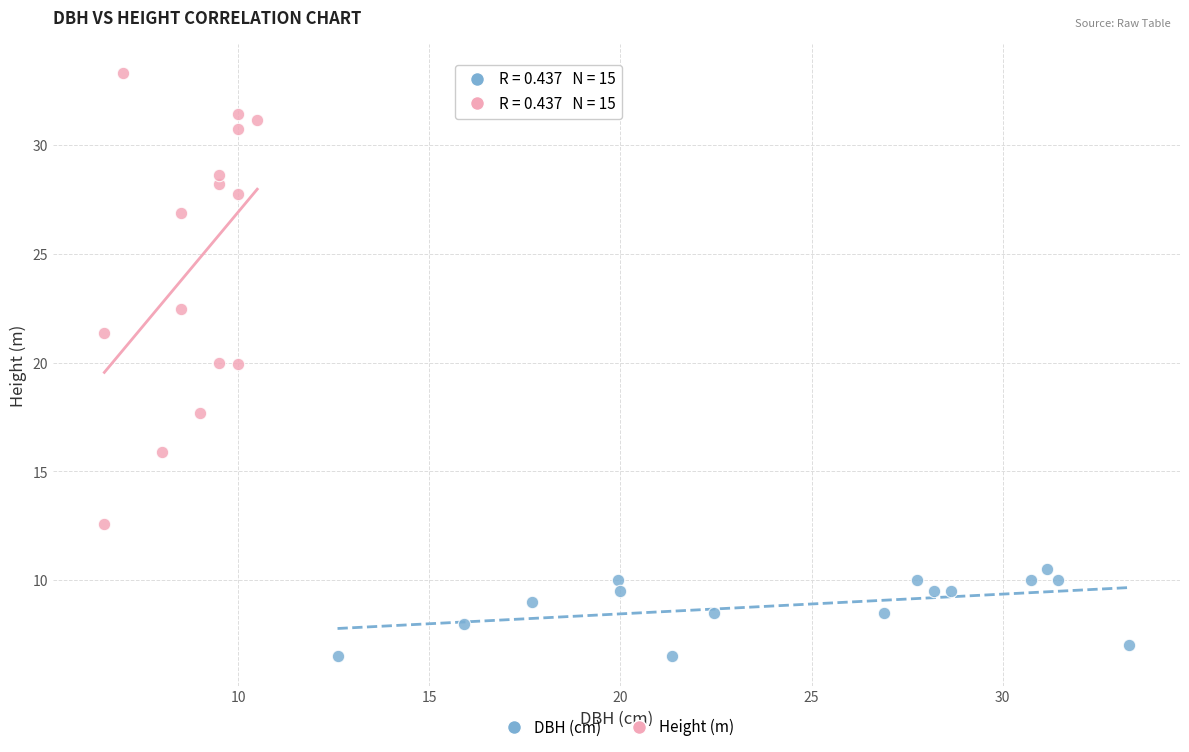

Which series reaches the minimum Y coordinate?

DBH (cm)